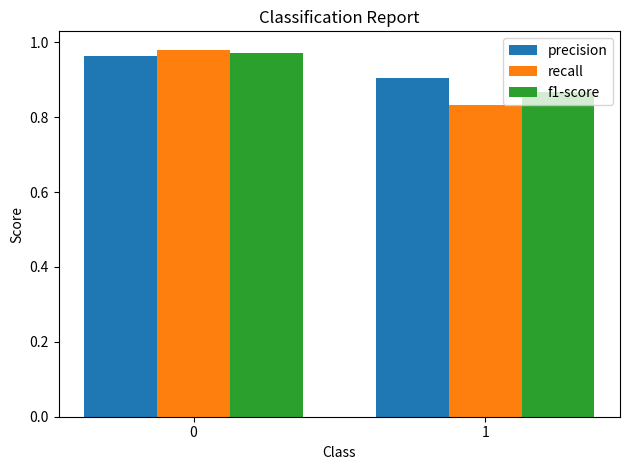

The recall series shows 0.3 at 0. True or false?

False